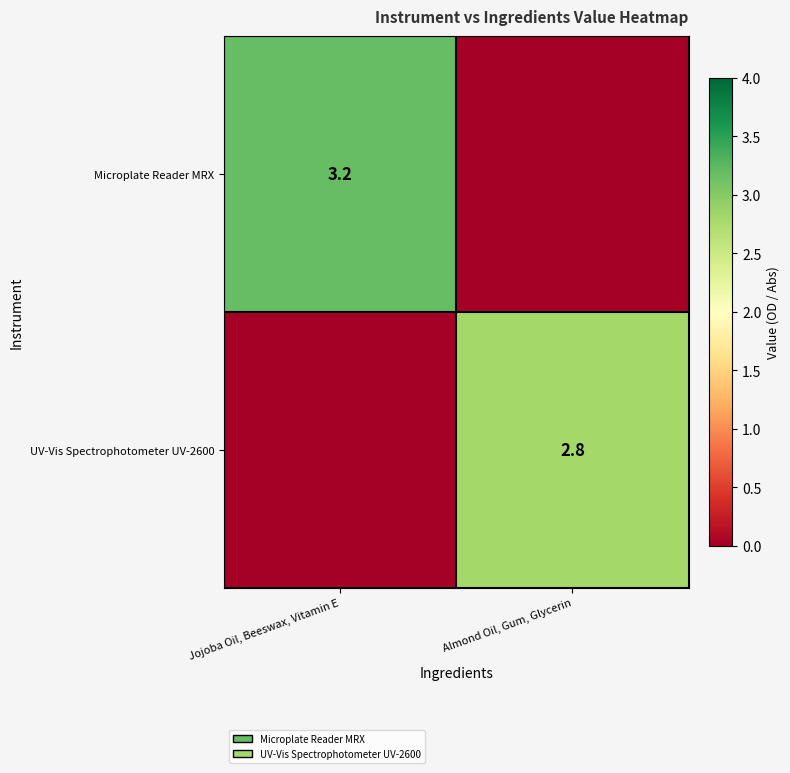

True or false: Microplate Reader MRX has a value of 3.2 at Jojoba Oil, Beeswax, Vitamin E.

True